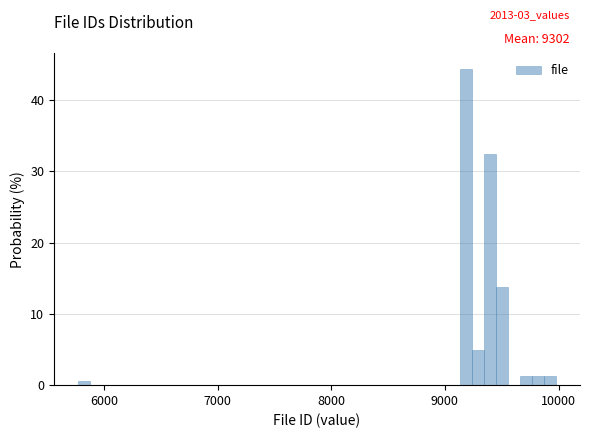

Around what value on the x-axis is the tallest bar? Give the approximate position of its centre, as read against the axis.

9200